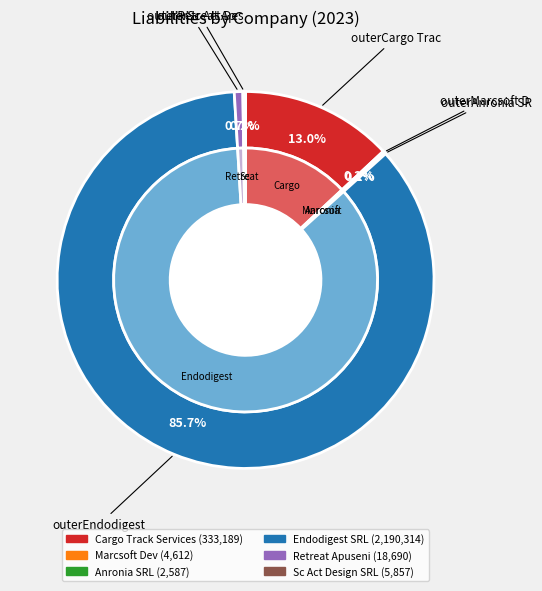

Rank the categories by value from lowest to highest.

Anronia SRL, Marcsoft Dev, Sc Act Design SRL, Retreat Apuseni, Cargo Track Services, Endodigest SRL